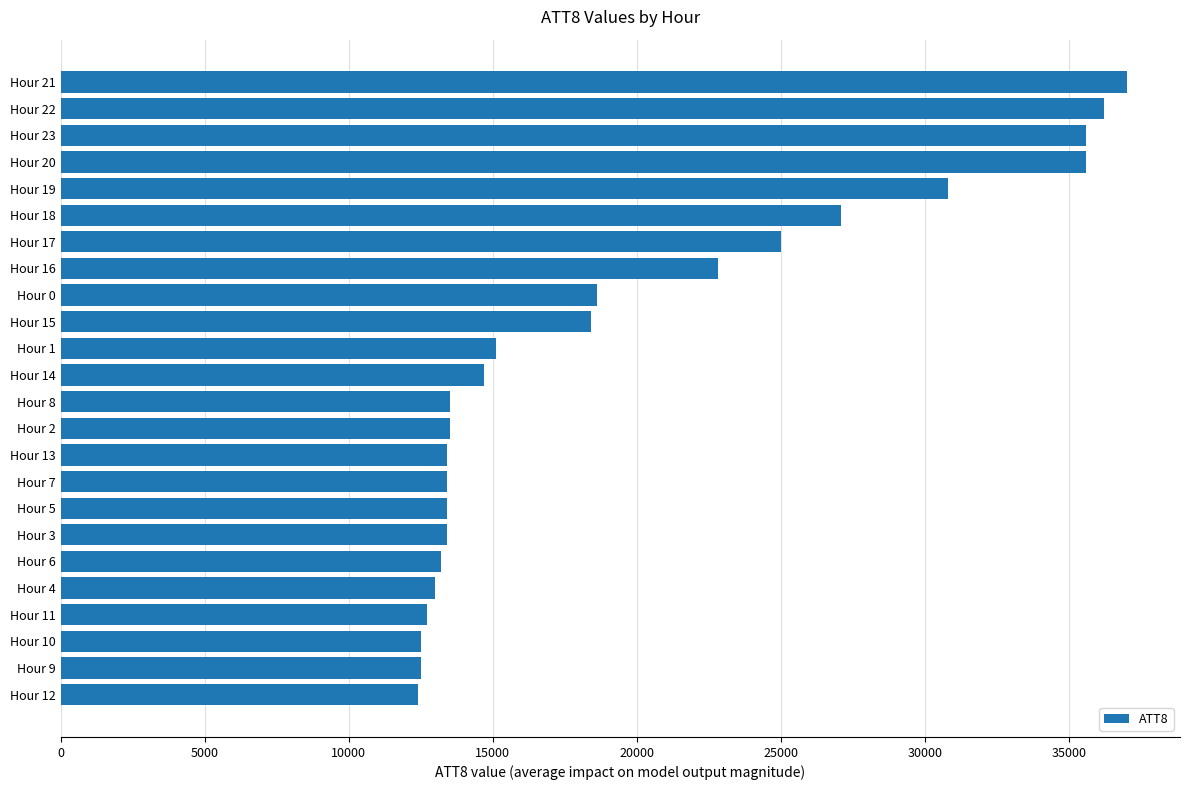

The value at Hour 17 is 7730. True or false?

False